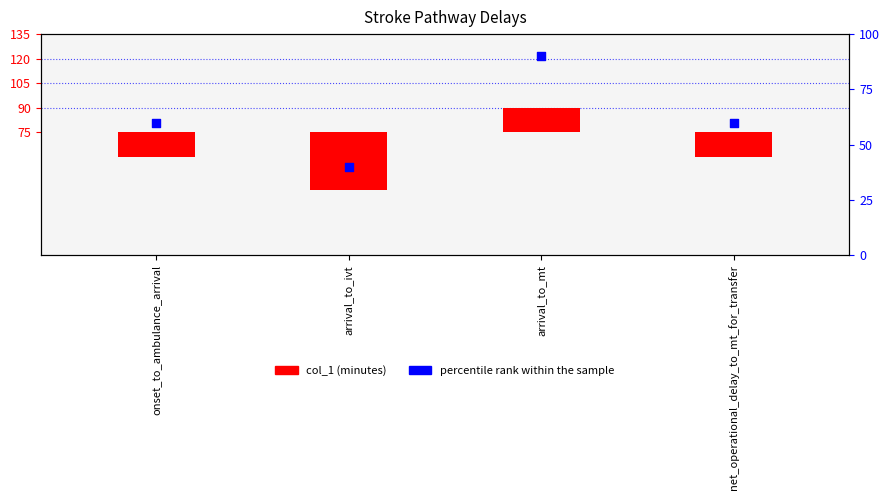

Is the value of percentile rank within the sample at arrival_to_ivt greater than the value of col_1 at arrival_to_mt?

Yes